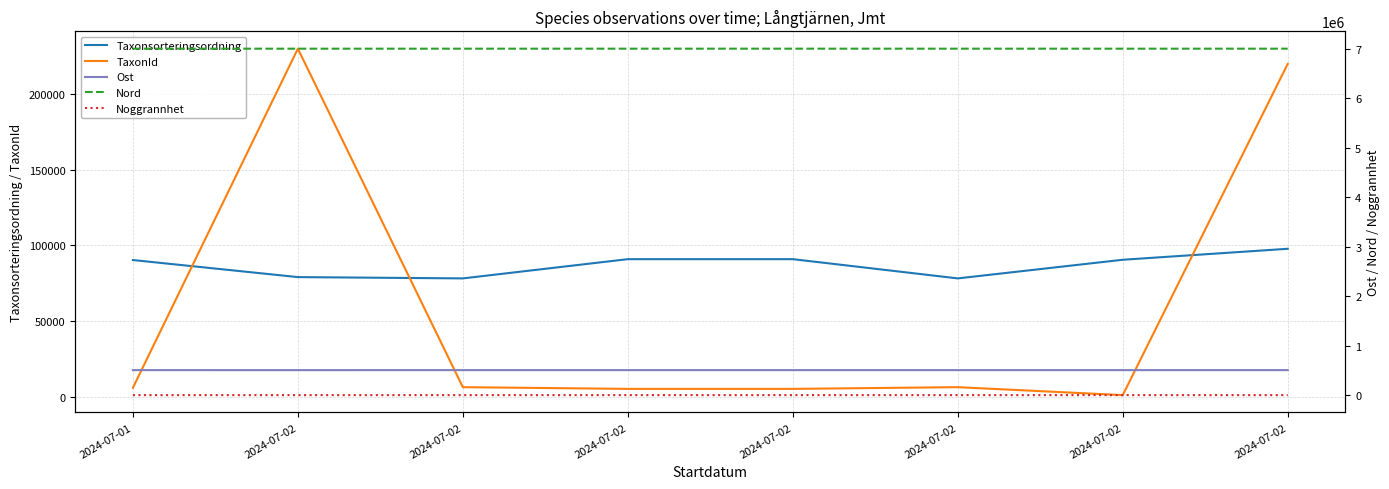

Which category has the lowest value in the Ost series?

2024-07-02